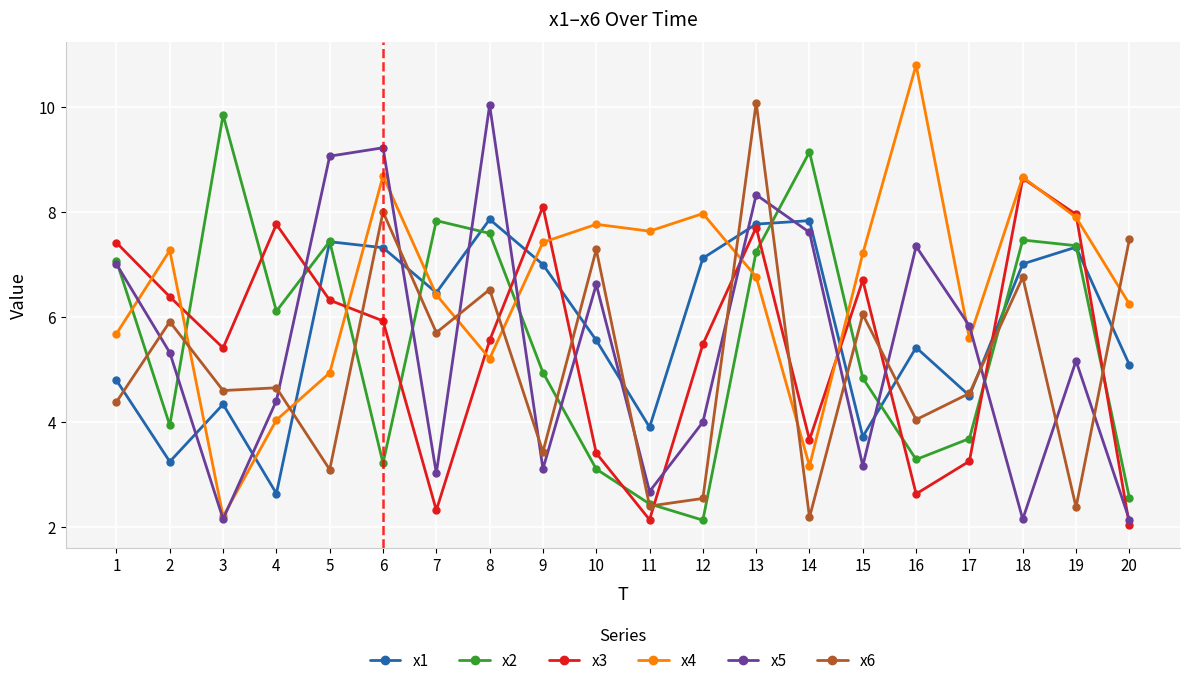

Which series has the largest range (max minus min)?

x4